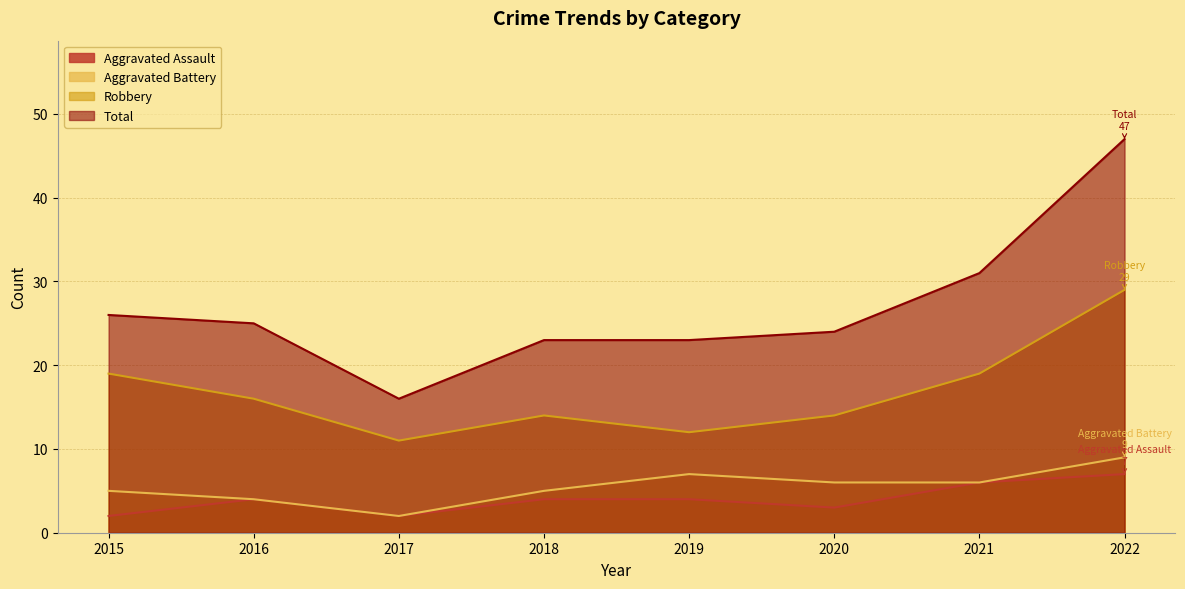

True or false: Robbery and Aggravated Assault cross at least once.

False